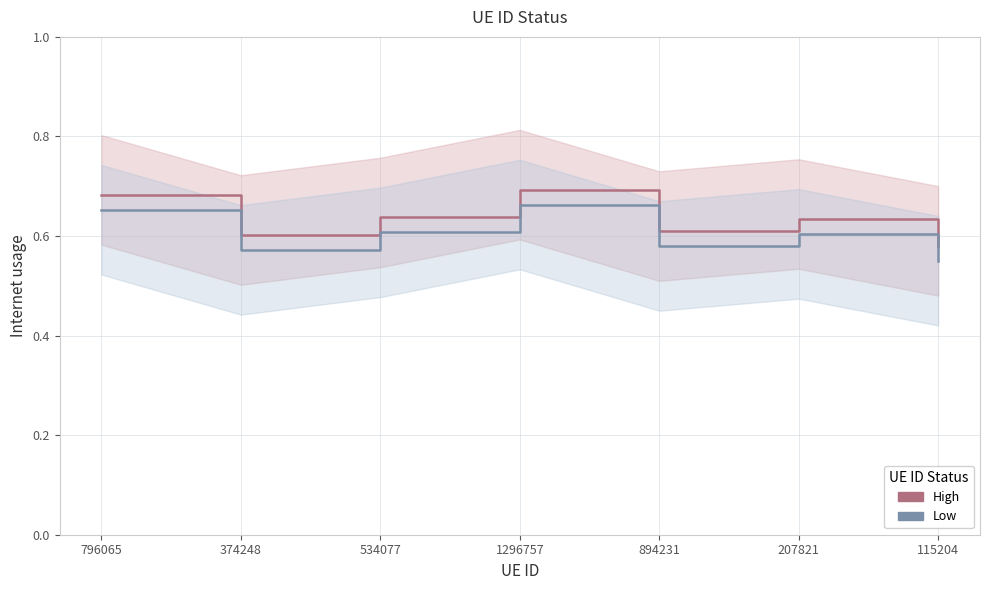

Is the value of Internet usage (High band) at 207821 greater than the value of Internet usage (Low band) at 534077?

Yes